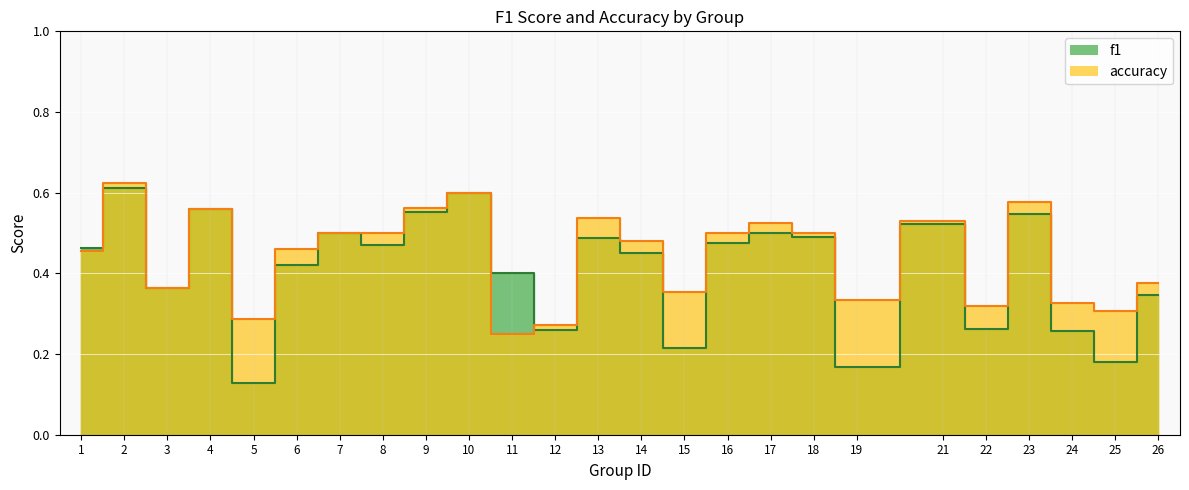

How many interior local valleys does the f1 series have?

8